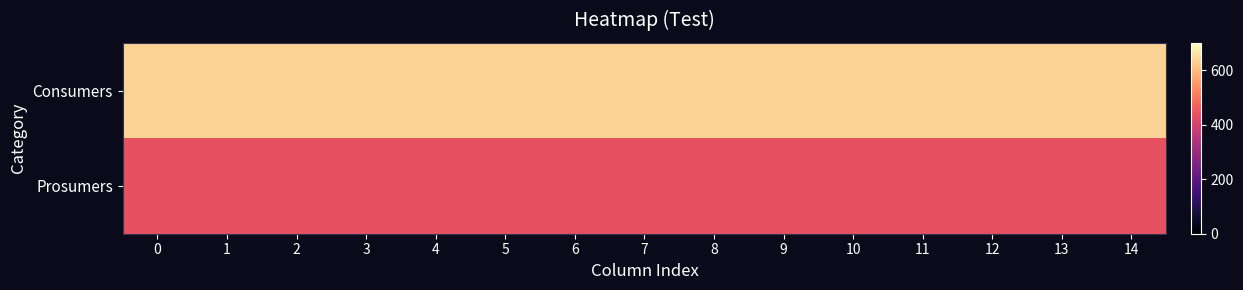

Count the number of data series in this chart.

2